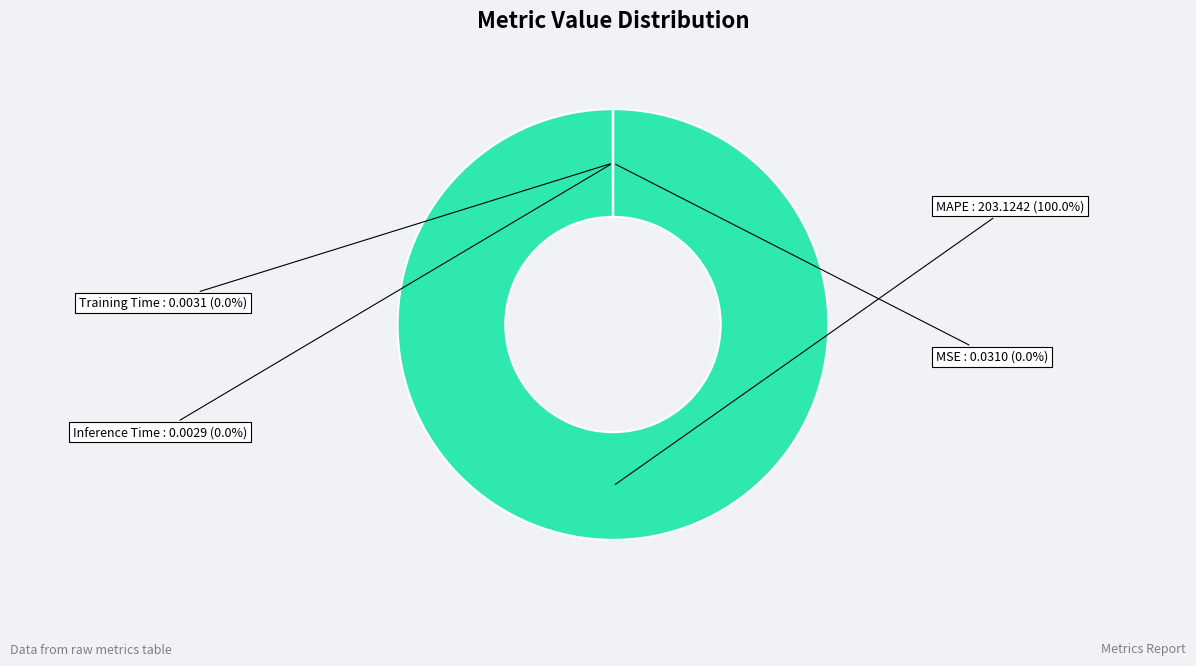

To the nearest percent, what is the average slice percentage?

25%